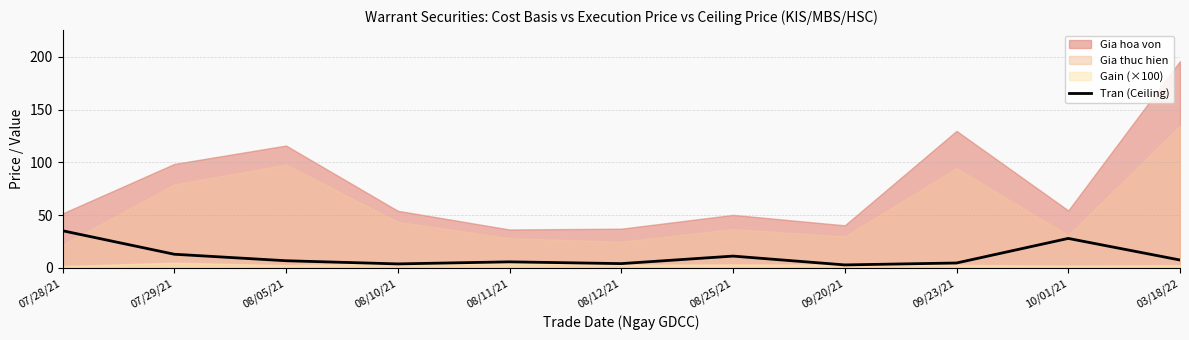

The Tran (Ceiling) series shows 3.8 at 08/10/21. True or false?

True